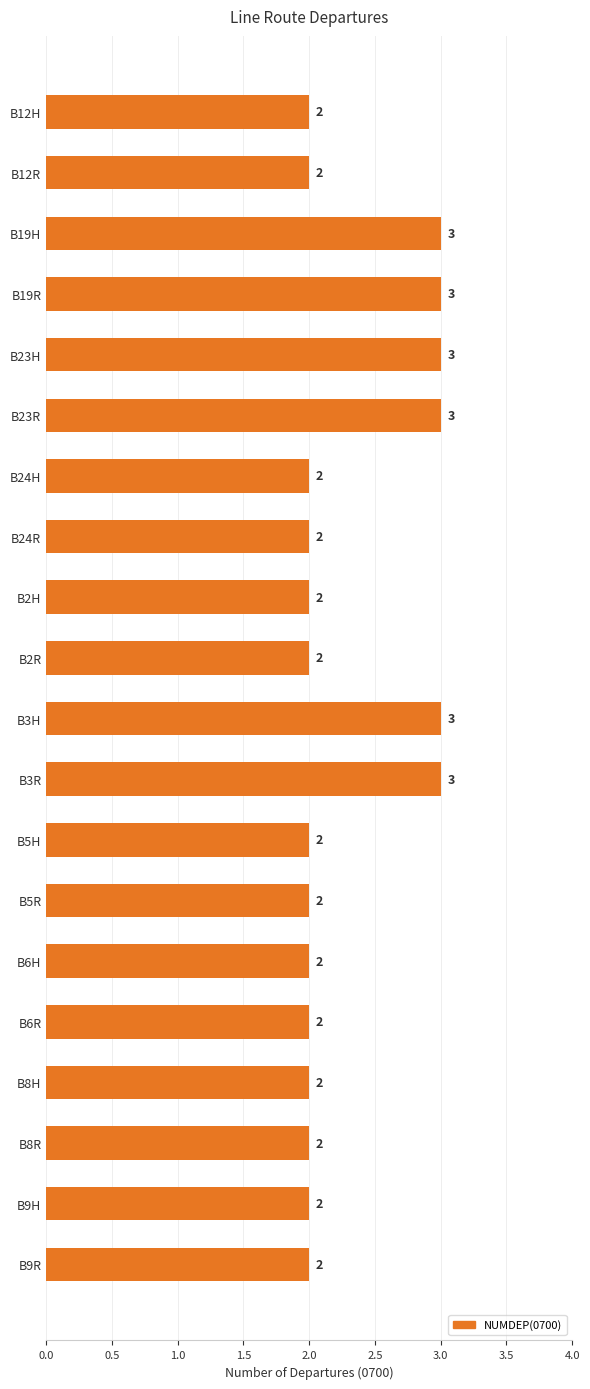

What is the average value?

2